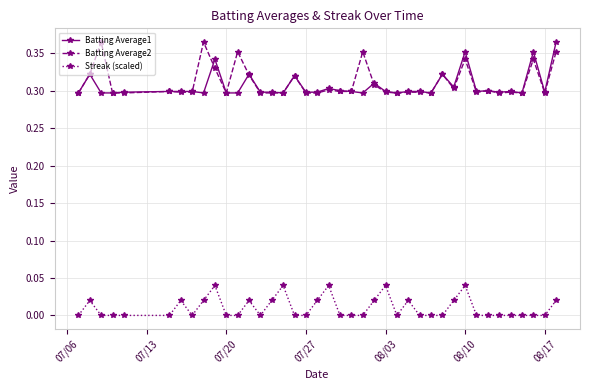

True or false: Batting Average2 and Streak (scaled) cross at least once.

False